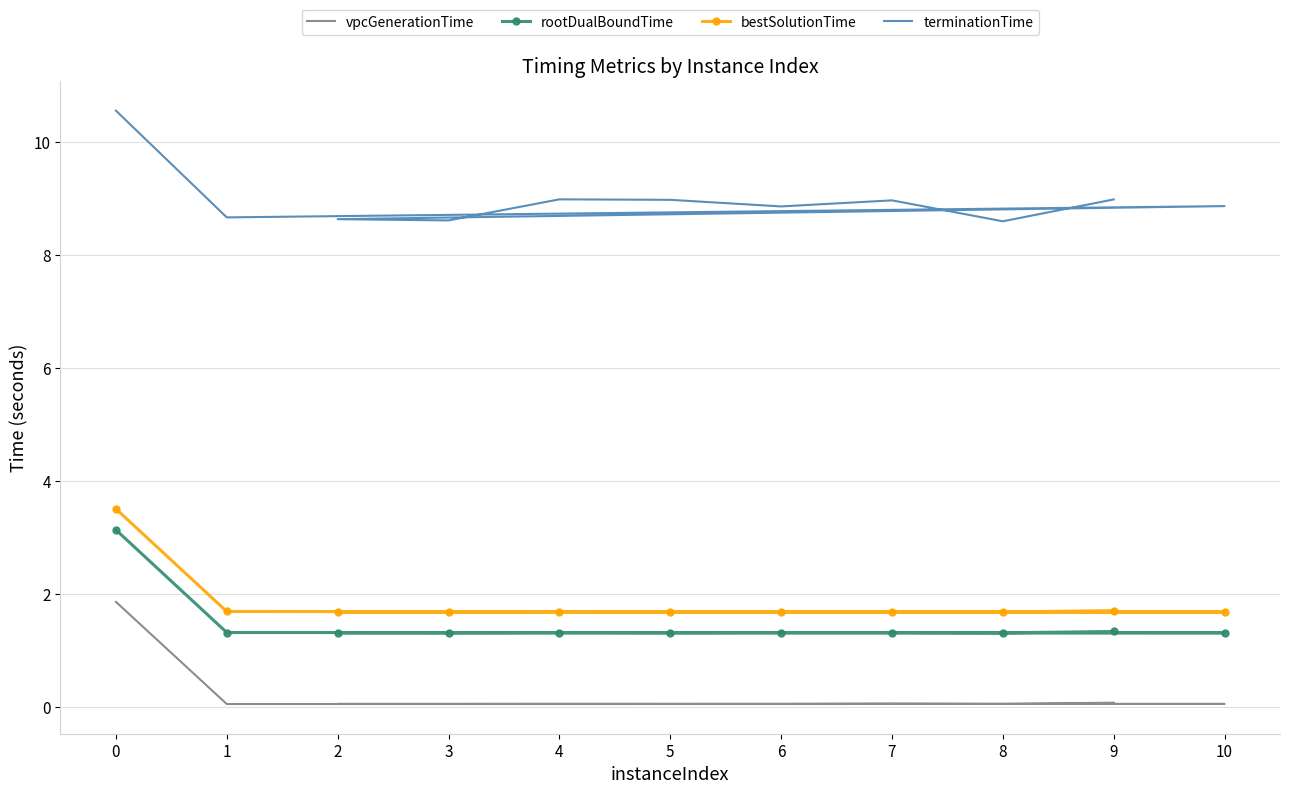

What is the sum of all vpcGenerationTime values?

2.4